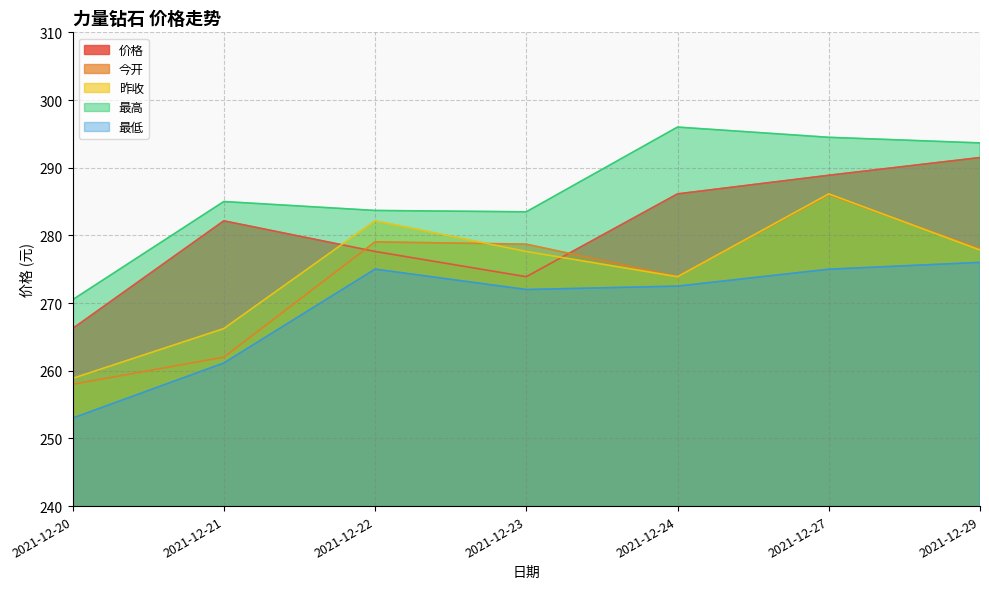

True or false: 最低 and 价格 intersect in this chart.

False